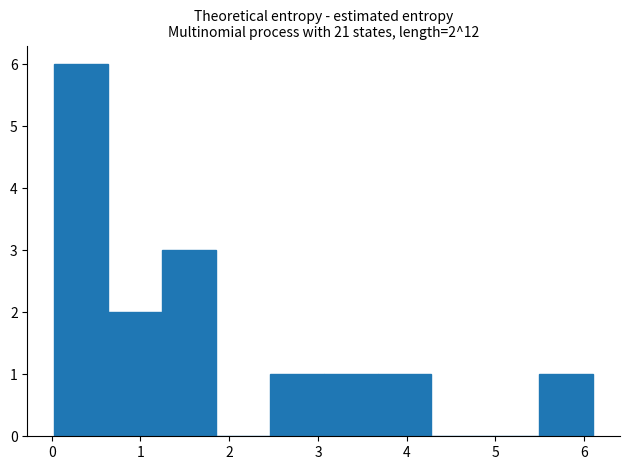

Over which range of the x-axis is the bar tallest?

0.0 to 0.6